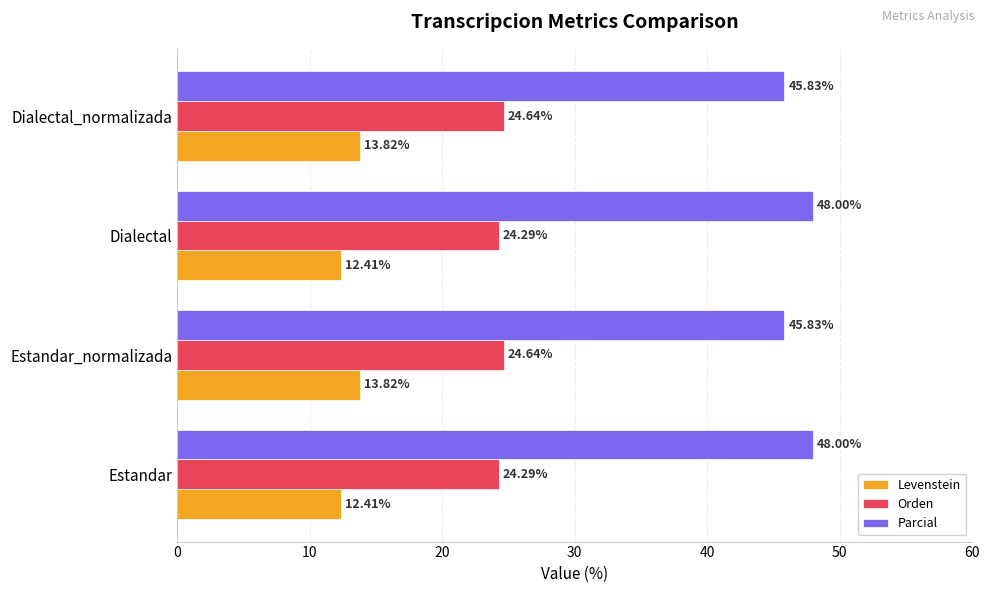

How many values in the Parcial series are below 48?

2